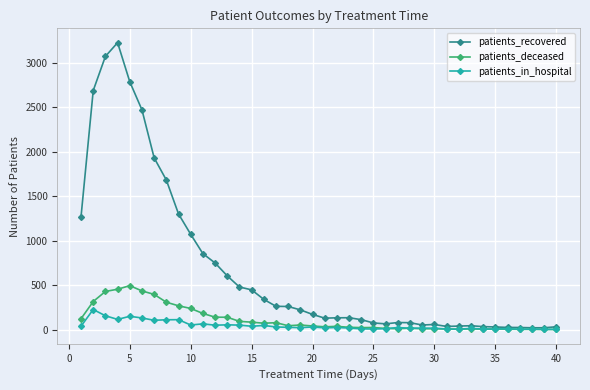

After their last crossing, which series has the higher values: patients_deceased or patients_in_hospital?

patients_in_hospital